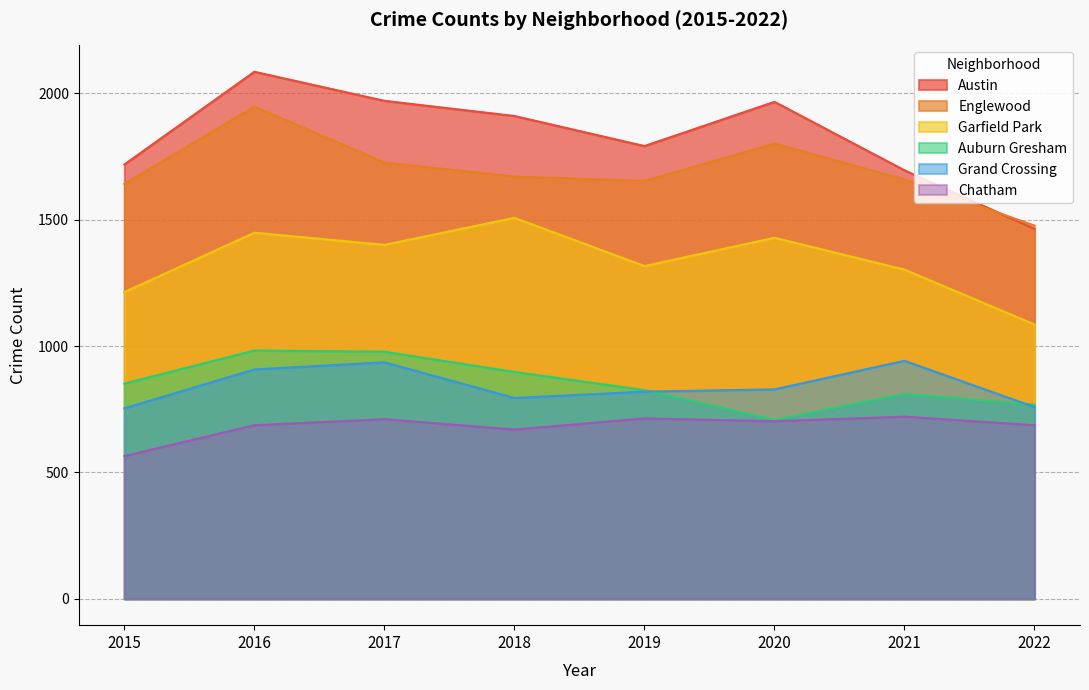

Is it true that Austin equals 2086 at 2016?

True